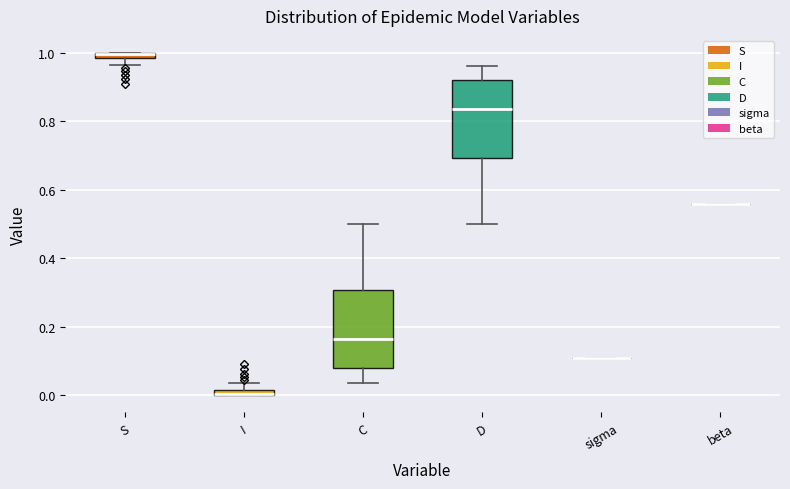

Where is the upper edge of the box for S on the y-axis? The values are not printed on the chart, so give them approximately, as read against the axis.

1.00